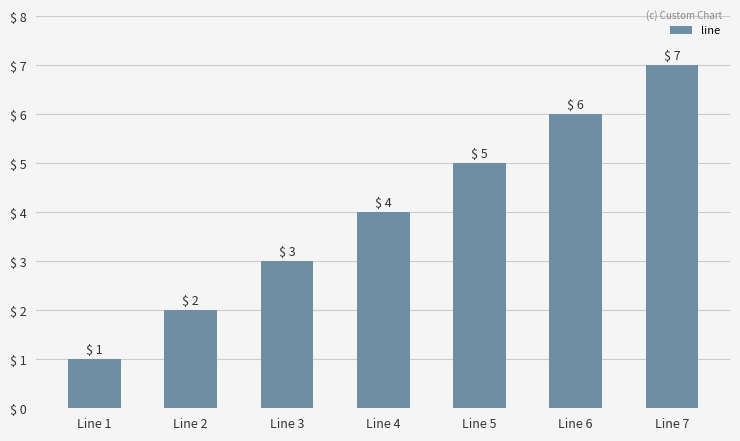

What is the greatest value displayed?

7